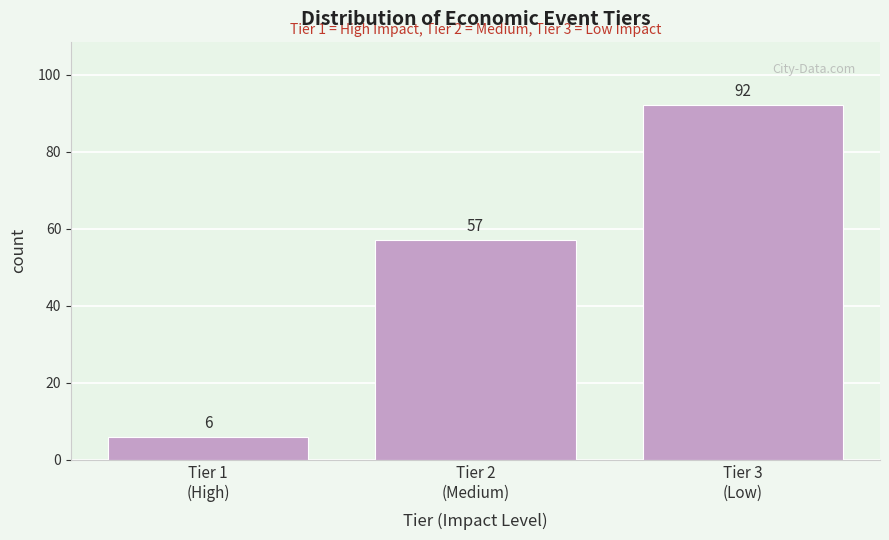

Reading left to right, what are all the values shown in this chart?

6	57	92